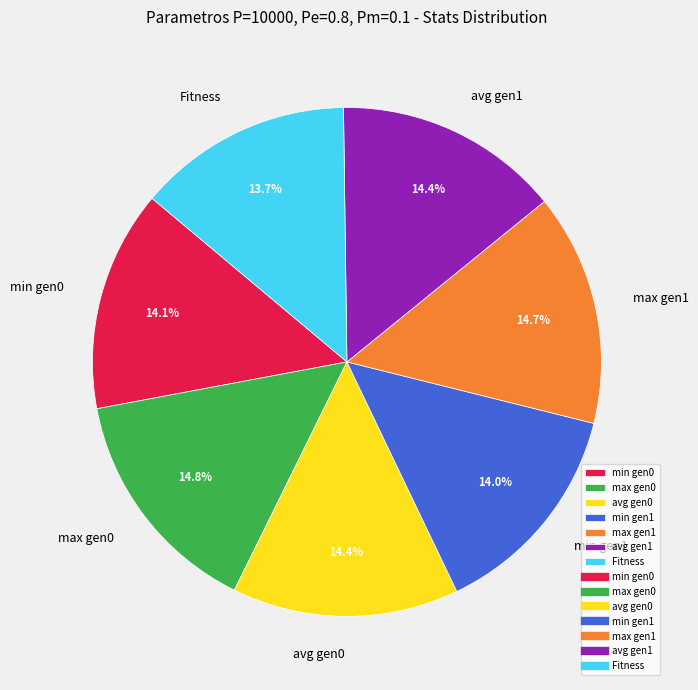

Does min gen1 account for over 50% of the chart?

No